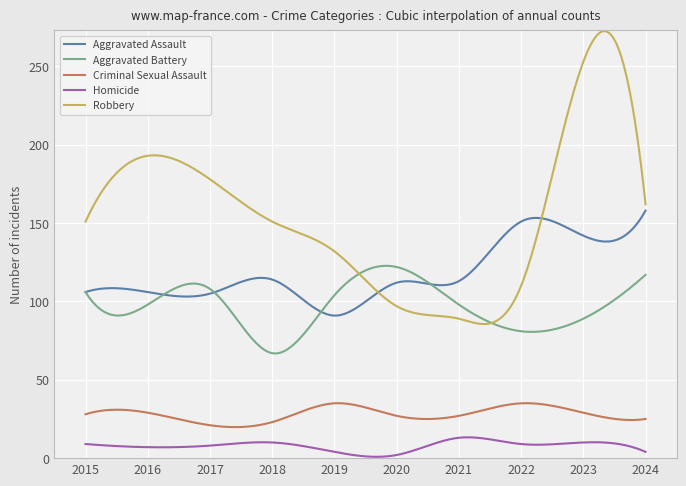

How many distinct data groups are displayed?

5